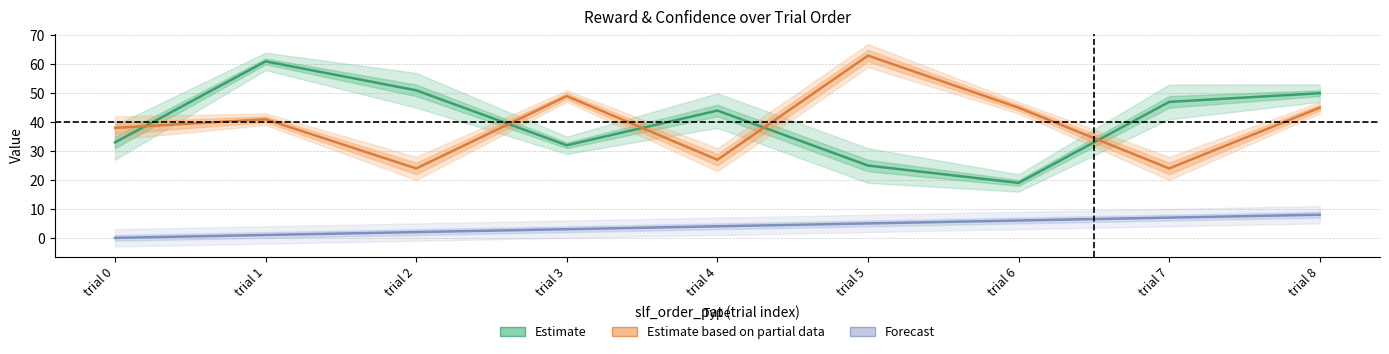

Is this an area chart (filled region under the line)?

No